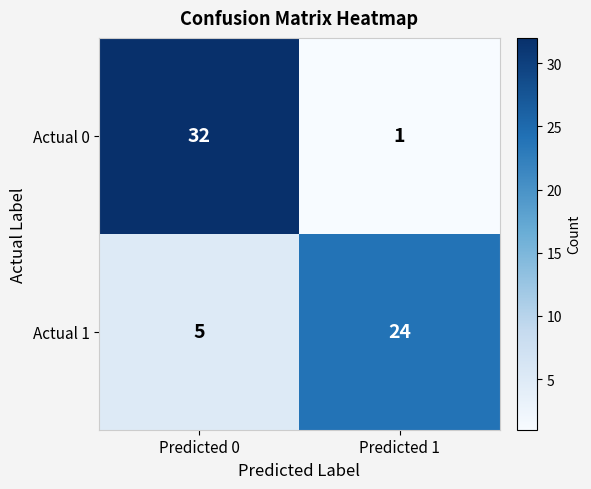

The value of Actual 0 at Predicted 1 is 1. True or false?

True